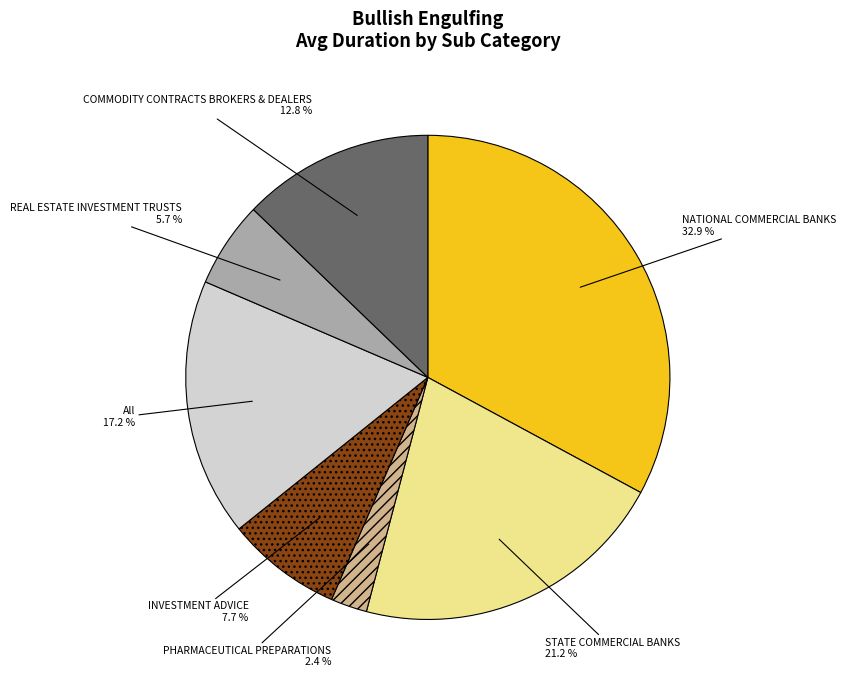

Is there any slice that represents more than half of the pie?

No